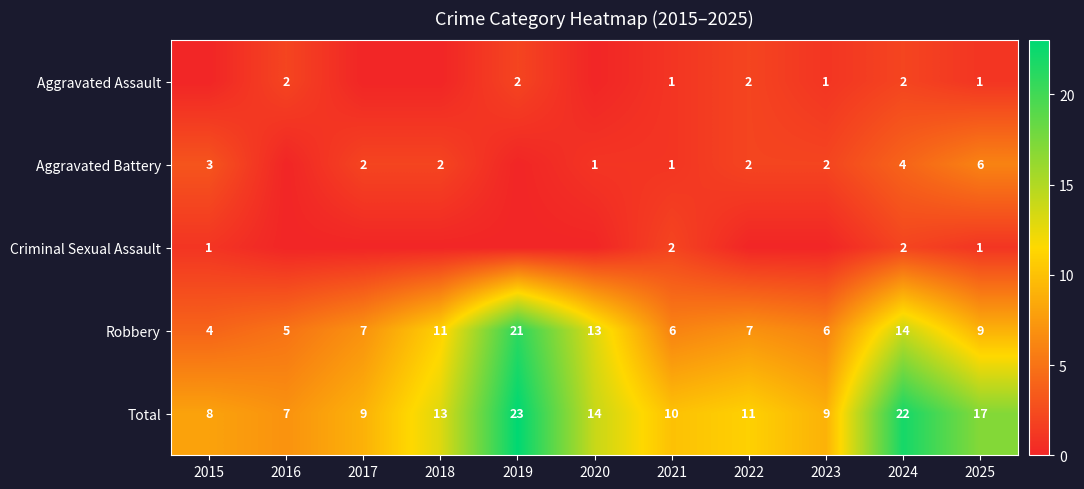

At which label is Robbery closest to 12?

2018